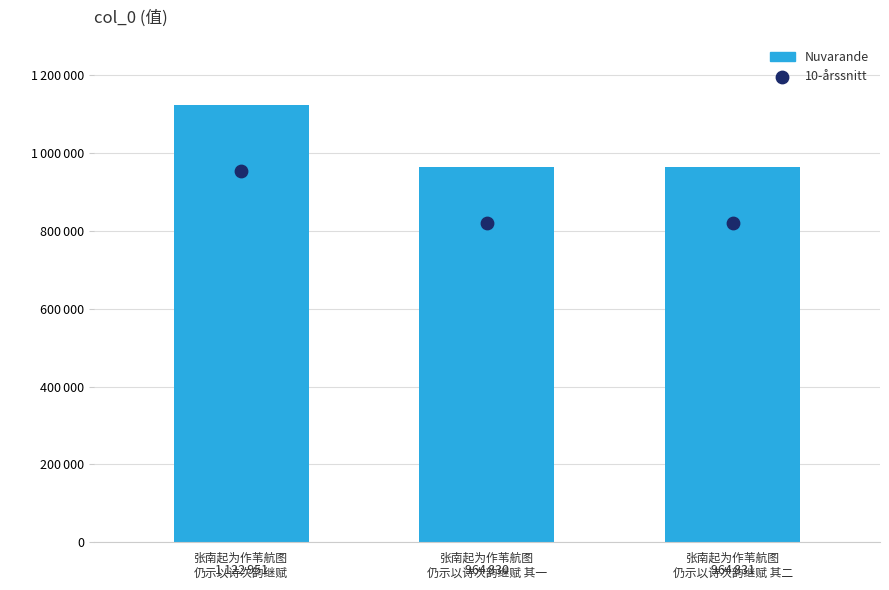

Which series contains the lowest Y value?

10-årssnitt